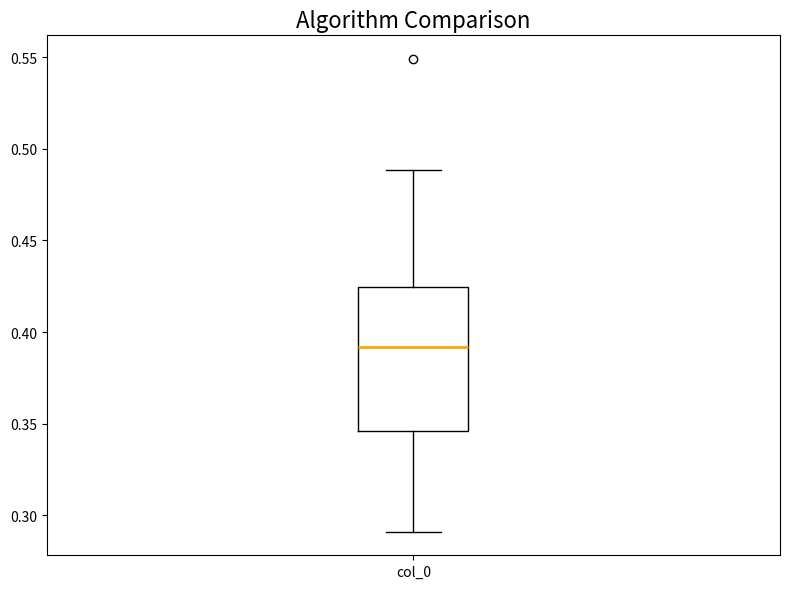

Read this box plot against the y-axis: the position of the median line, the range covered by the box, and the ends of both whiskers. The values are not printed on the chart, so give them approximately, as read against the axis.

median 0.390, box 0.345 to 0.425, whiskers 0.290 to 0.490